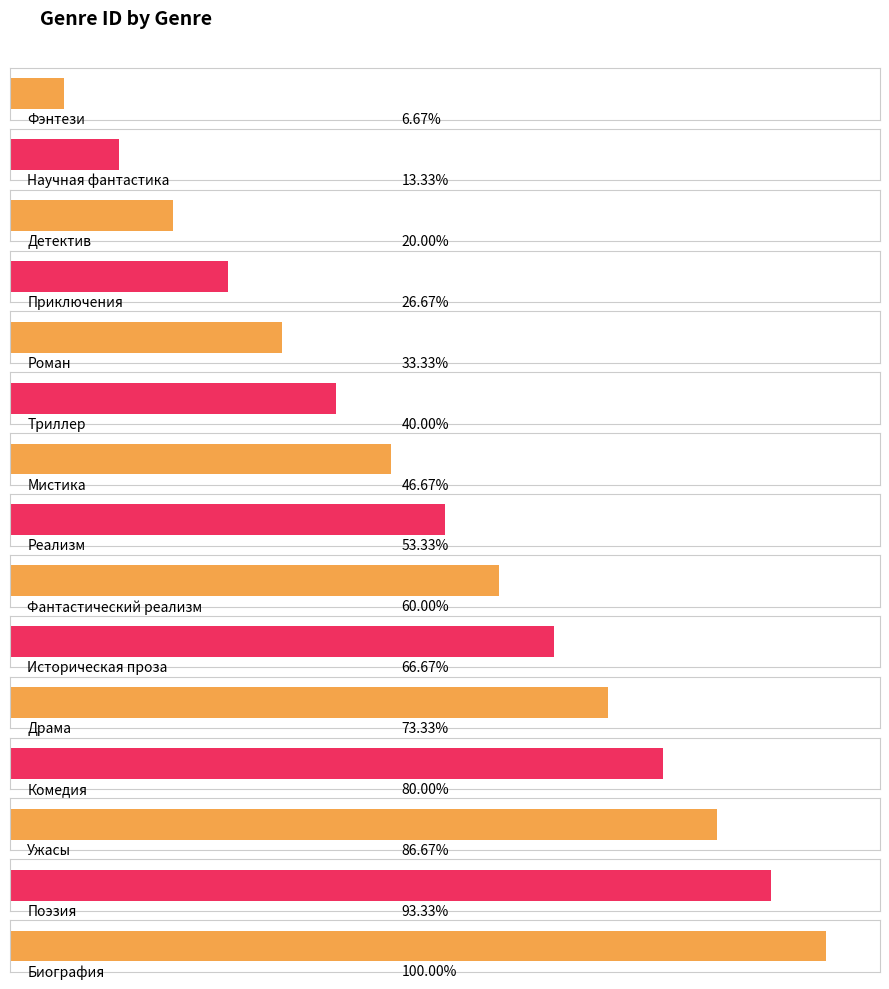

Rank the categories by value from highest to lowest.

Биография, Поэзия, Ужасы, Комедия, Драма, Историческая проза, Фантастический реализм, Реализм, Мистика, Триллер, Роман, Приключения, Детектив, Научная фантастика, Фэнтези